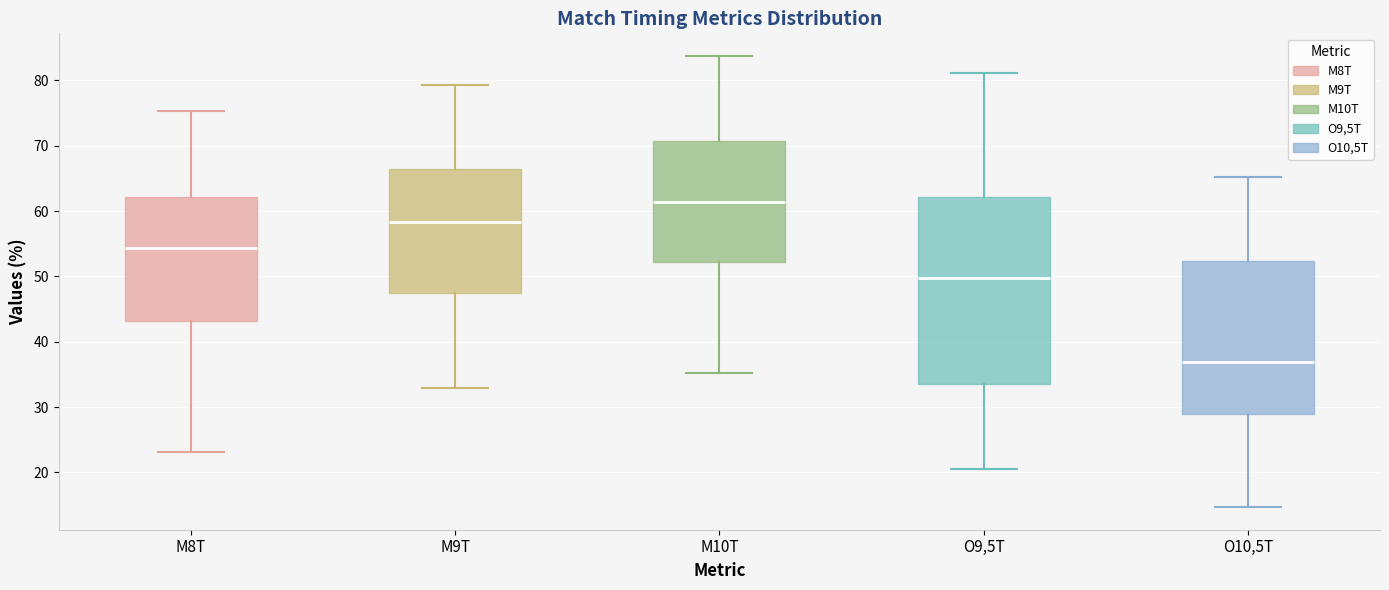

Which box's median line is the highest?

M10T